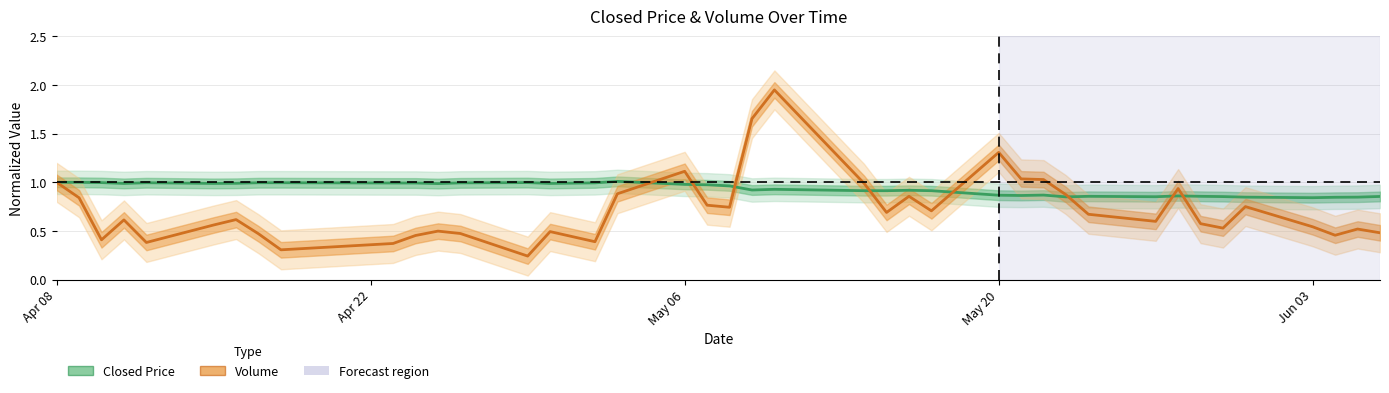

The Volume series shows 0.2 at 33. True or false?

False